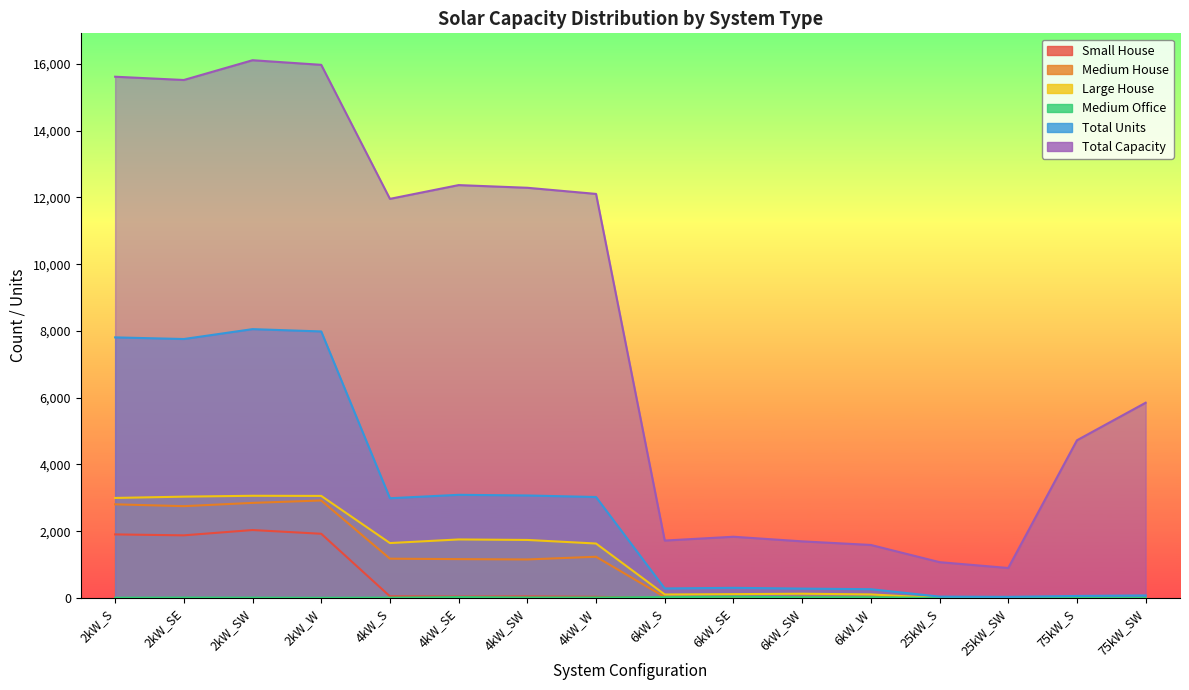

Reading left to right, extract all data points from this chart.

Small House: 2kW_S=1906	2kW_SE=1878	2kW_SW=2037	2kW_W=1925	4kW_S=52	4kW_SE=44	4kW_SW=49	4kW_W=37	6kW_S=0	6kW_SE=0	6kW_SW=0	6kW_W=0	25kW_S=0	25kW_SW=0	75kW_S=0	75kW_SW=0
Medium House: 2kW_S=2807	2kW_SE=2752	2kW_SW=2850	2kW_W=2922	4kW_S=1179	4kW_SE=1166	4kW_SW=1156	4kW_W=1237	6kW_S=29	6kW_SE=24	6kW_SW=34	6kW_W=29	25kW_S=0	25kW_SW=0	75kW_S=0	75kW_SW=0
Large House: 2kW_S=2998	2kW_SE=3037	2kW_SW=3063	2kW_W=3059	4kW_S=1647	4kW_SE=1755	4kW_SW=1740	4kW_W=1633	6kW_S=107	6kW_SE=117	6kW_SW=129	6kW_W=109	25kW_S=0	25kW_SW=0	75kW_S=0	75kW_SW=0
Medium Office: 2kW_S=9	2kW_SE=13	2kW_SW=11	2kW_W=7	4kW_S=12	4kW_SE=27	4kW_SW=17	4kW_W=17	6kW_S=26	6kW_SE=39	6kW_SW=24	6kW_W=25	25kW_S=3	25kW_SW=4	75kW_S=2	75kW_SW=8
Total Units: 2kW_S=7807	2kW_SE=7758	2kW_SW=8054	2kW_W=7985	4kW_S=2989	4kW_SE=3092	4kW_SW=3072	4kW_W=3026	6kW_S=287	6kW_SE=306	6kW_SW=283	6kW_W=265	25kW_S=43	25kW_SW=36	75kW_S=63	75kW_SW=78
Total Capacity: 2kW_S=15614	2kW_SE=15516	2kW_SW=16108	2kW_W=15970	4kW_S=11956	4kW_SE=12368	4kW_SW=12288	4kW_W=12104	6kW_S=1722	6kW_SE=1836	6kW_SW=1698	6kW_W=1590	25kW_S=1075	25kW_SW=900	75kW_S=4725	75kW_SW=5850